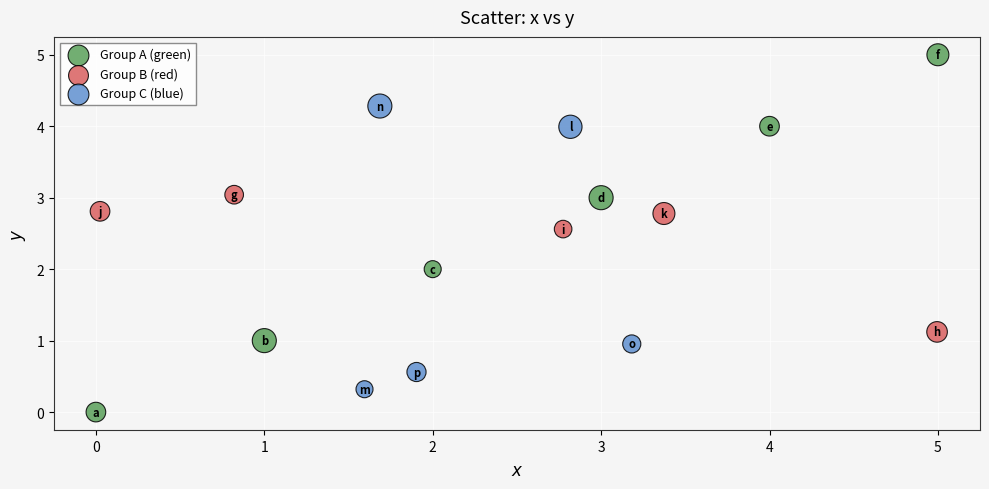

What are all the series names shown in the legend?

Group A (green), Group B (red), Group C (blue)